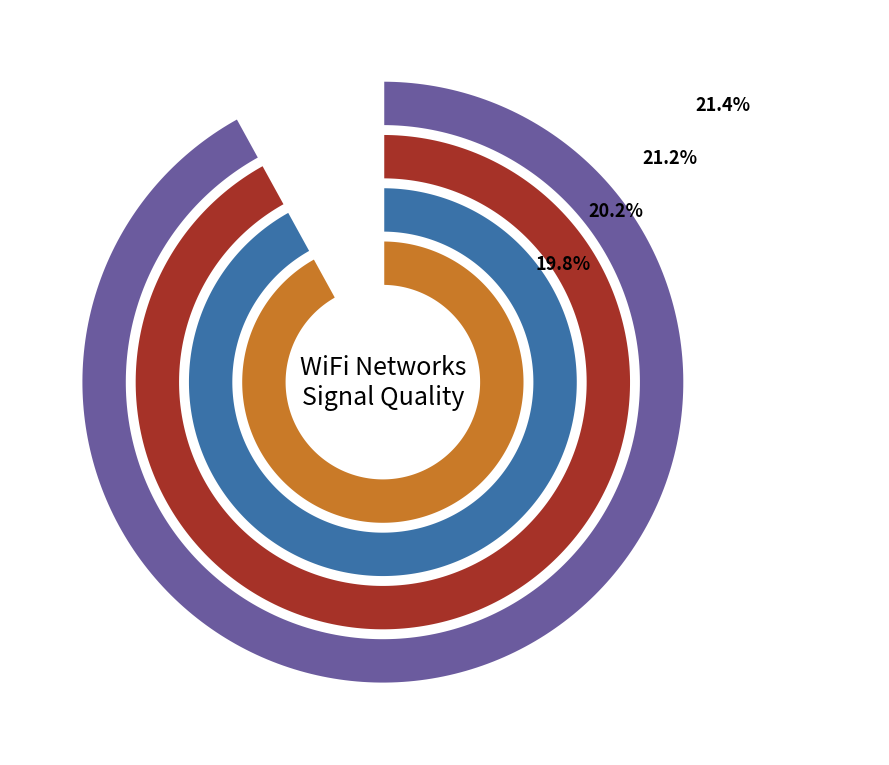

Which slice is the smallest?

FADER